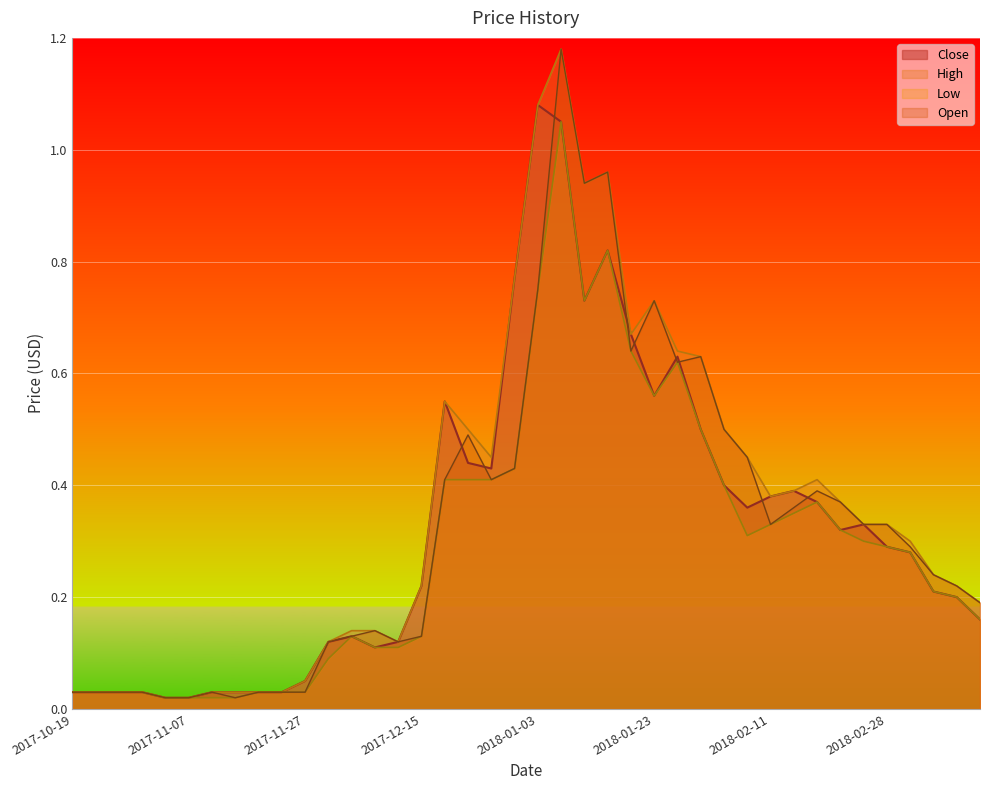

Rank the categories by Open value from lowest to highest.

2017-11-03, 2017-11-07, 2017-11-15, 2017-10-19, 2017-10-23, 2017-10-27, 2017-10-31, 2017-11-11, 2017-11-19, 2017-11-23, 2017-11-27, 2017-11-30, 2017-12-11, 2017-12-03, 2017-12-15, 2017-12-07, 2018-03-19, 2018-03-15, 2018-03-11, 2018-03-07, 2018-02-11, 2018-02-27, 2018-02-28, 2018-02-15, 2018-02-23, 2018-02-19, 2017-12-19, 2017-12-27, 2017-12-31, 2018-02-07, 2017-12-23, 2018-02-03, 2018-01-27, 2018-01-31, 2018-01-19, 2018-01-23, 2018-01-03, 2018-01-11, 2018-01-15, 2018-01-07